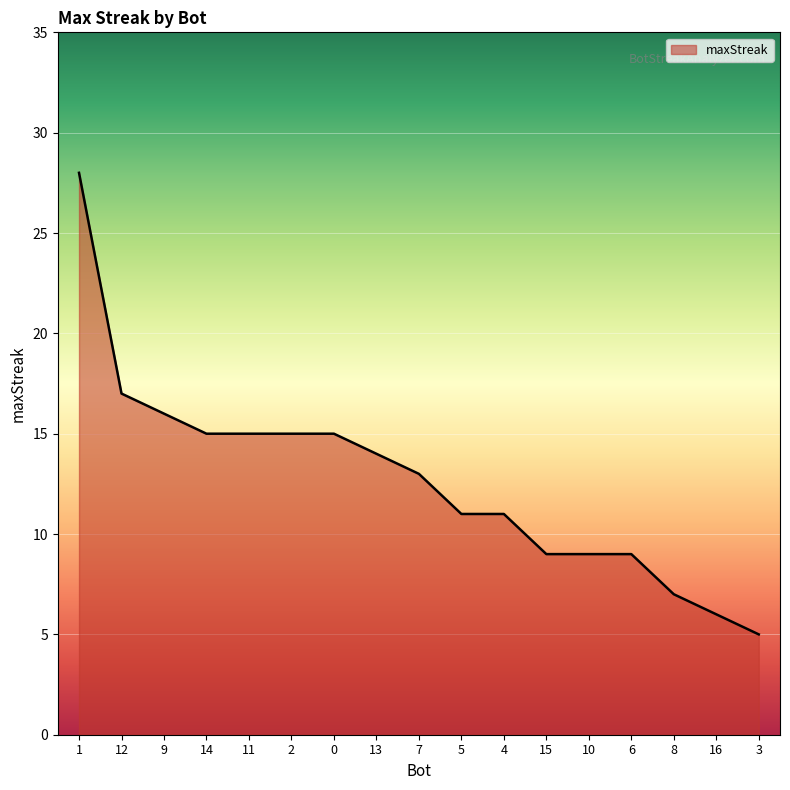

Reading left to right, list all the values displayed in this chart.

28	17	16	15	15	15	15	14	13	11	11	9	9	9	7	6	5